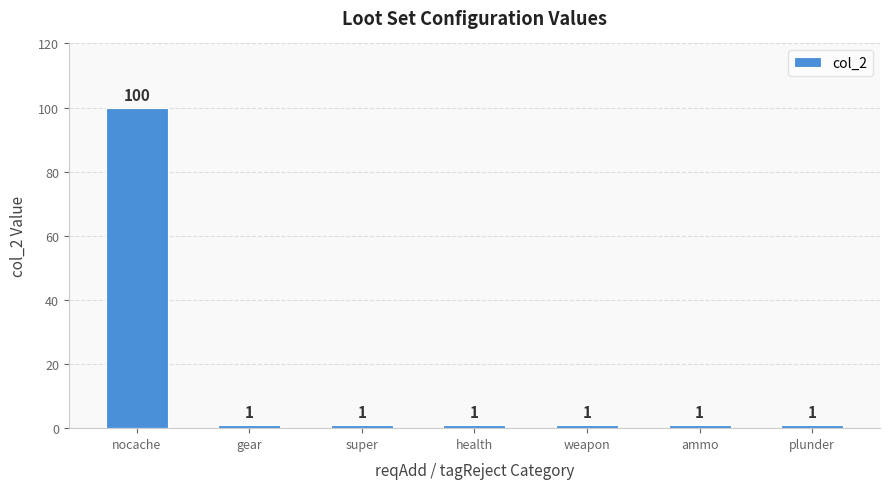

What is the ratio of the value at plunder to the value at weapon?

1.0